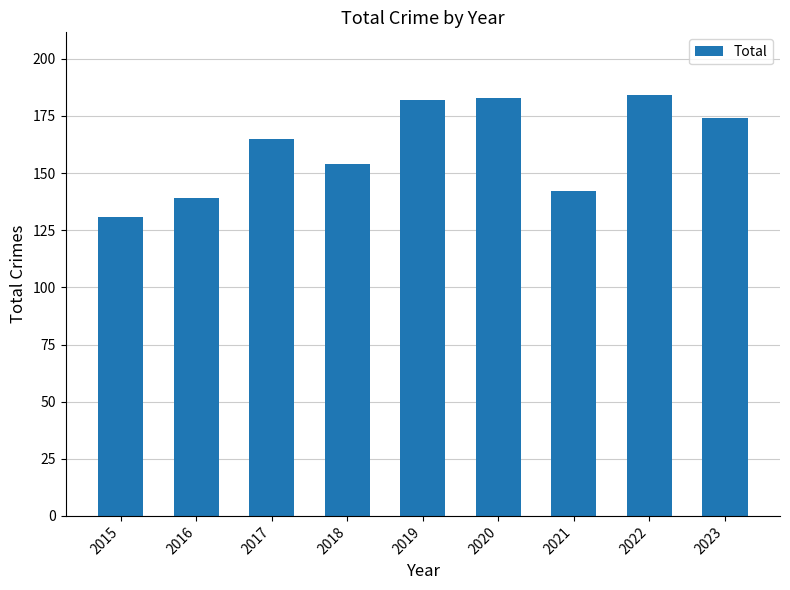

What is the change in value from 2016 to 2017?

+26